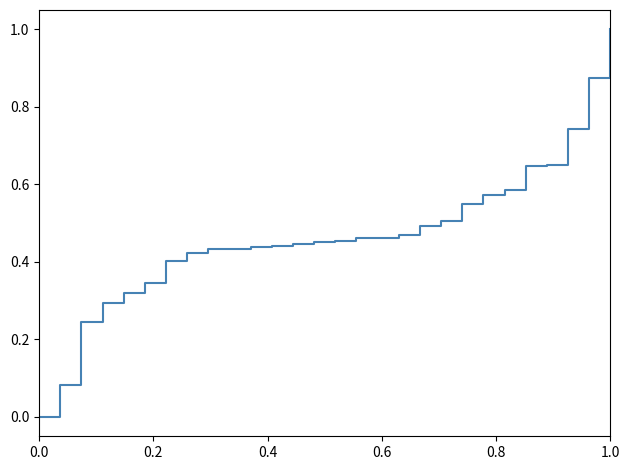

What is the sum of all values?

13.2